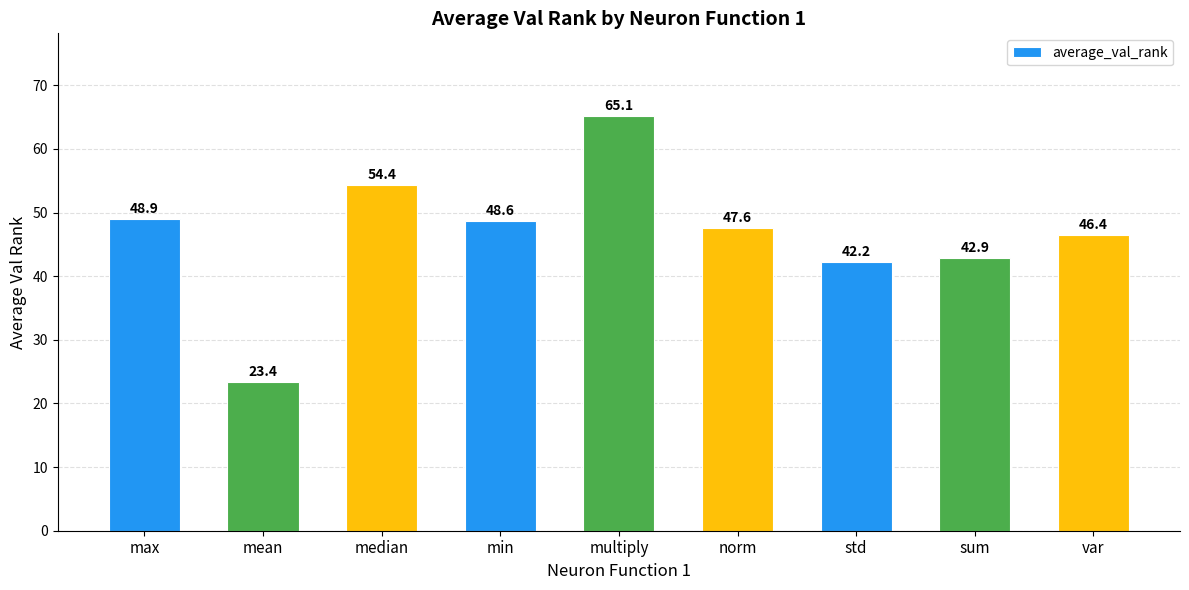

What is the average value?

46.6